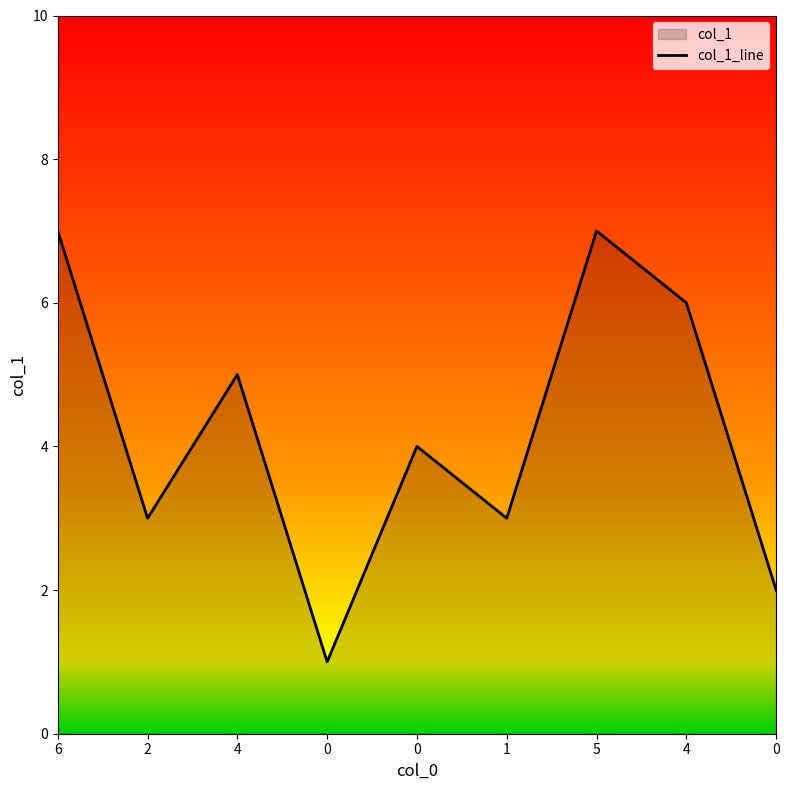

Is it true that the value at 5 is 3?

False